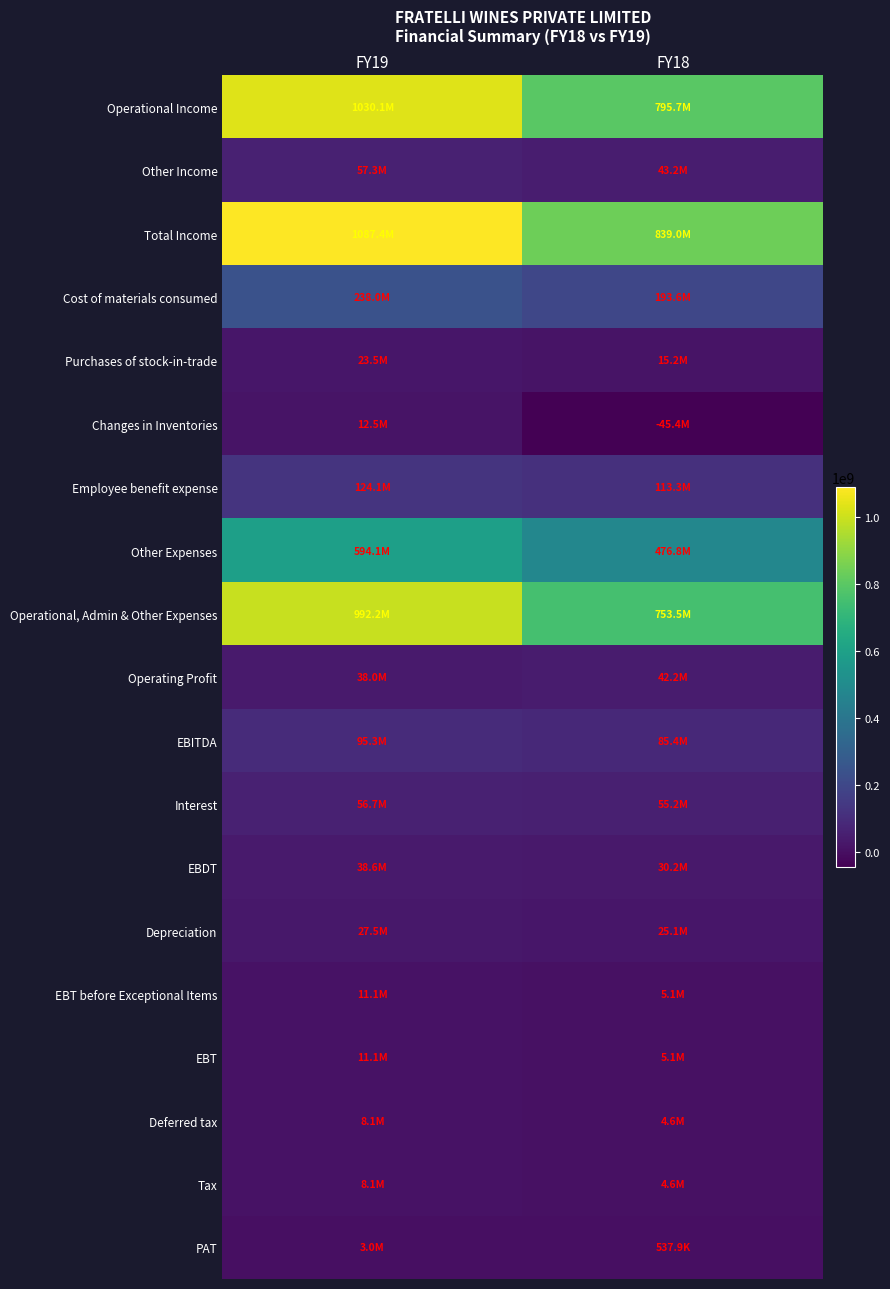

Between FY19 and FY18, which is larger?

FY19